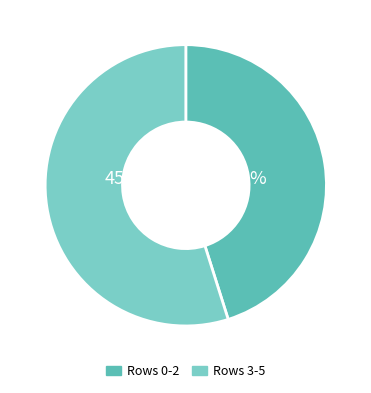

What portion of the pie excludes Row 5?

81.2%